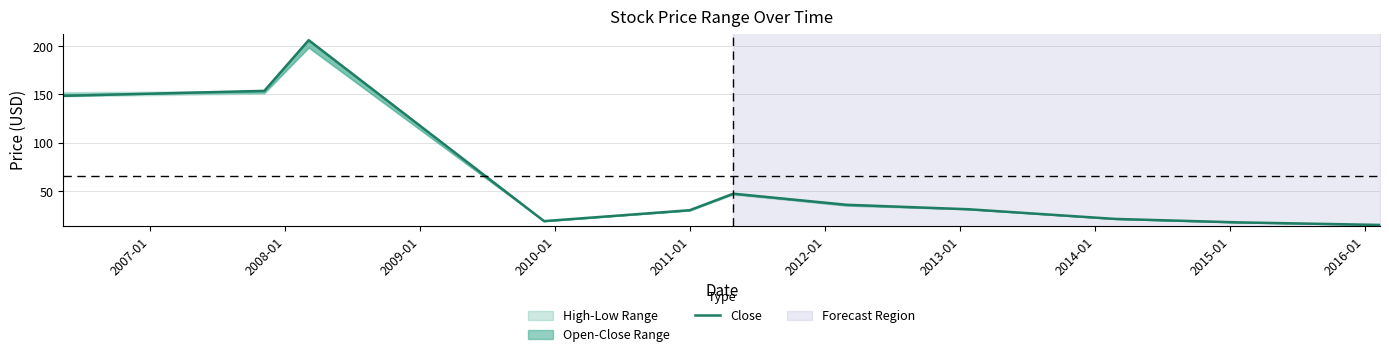

Read the value at 2013-01.

31.2